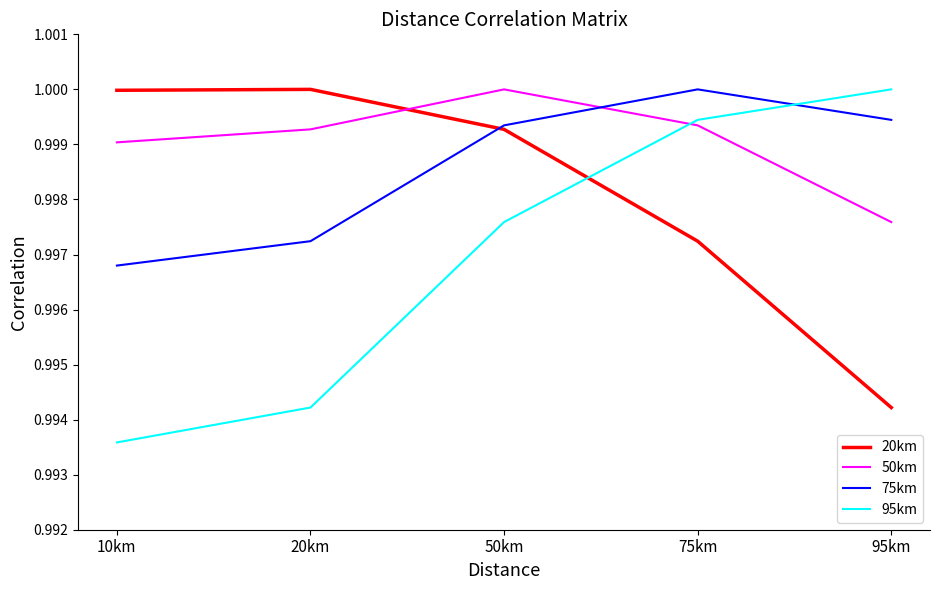

At which label does 75km reach its minimum?

10km